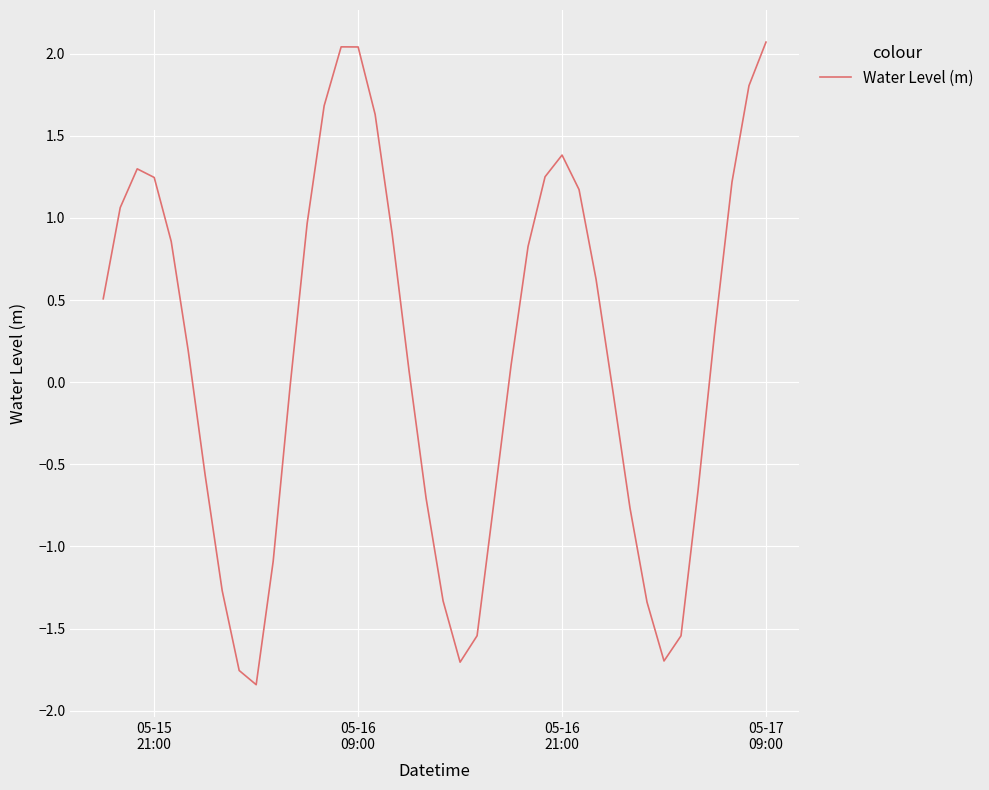

What is the greatest value displayed?

2.1